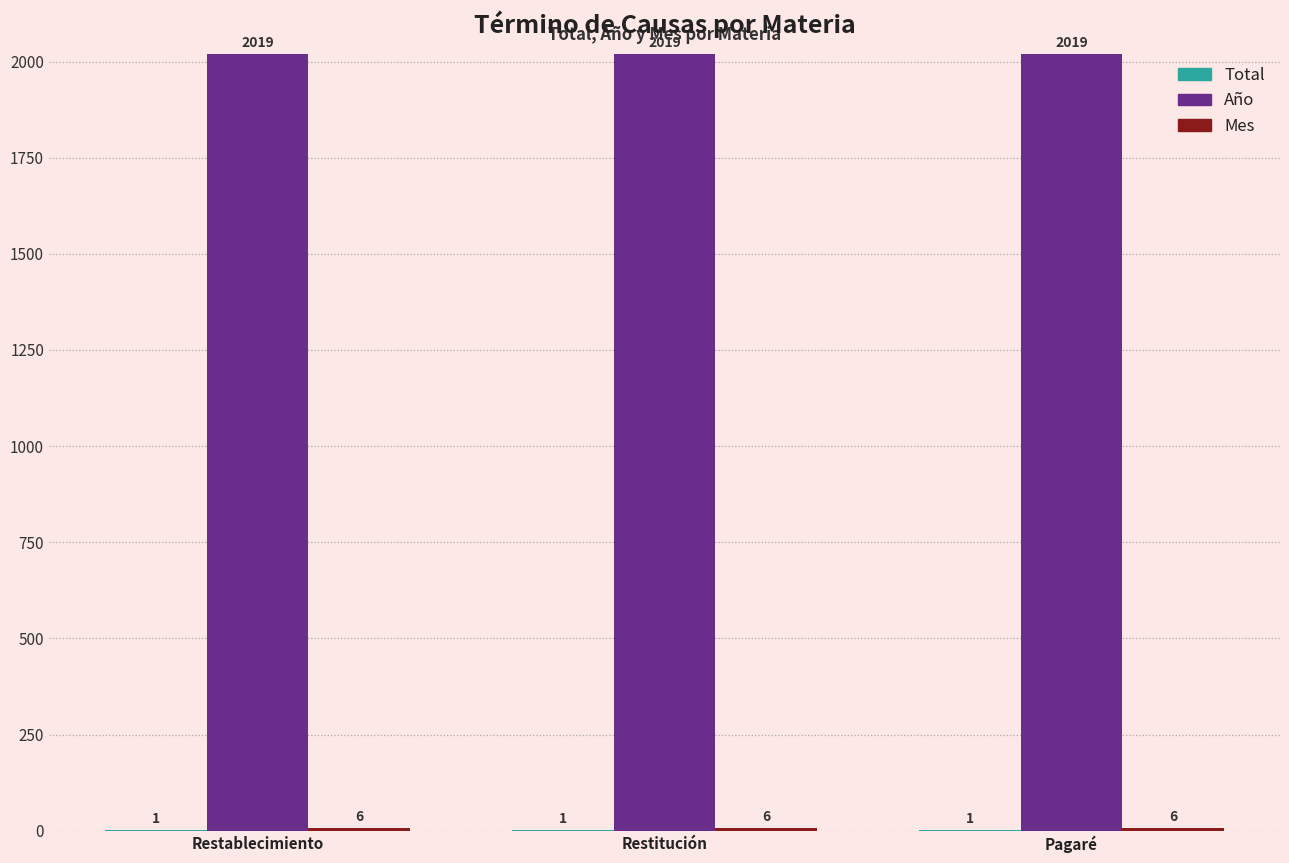

True or false: Año has a value of 1238 at Pagaré.

False